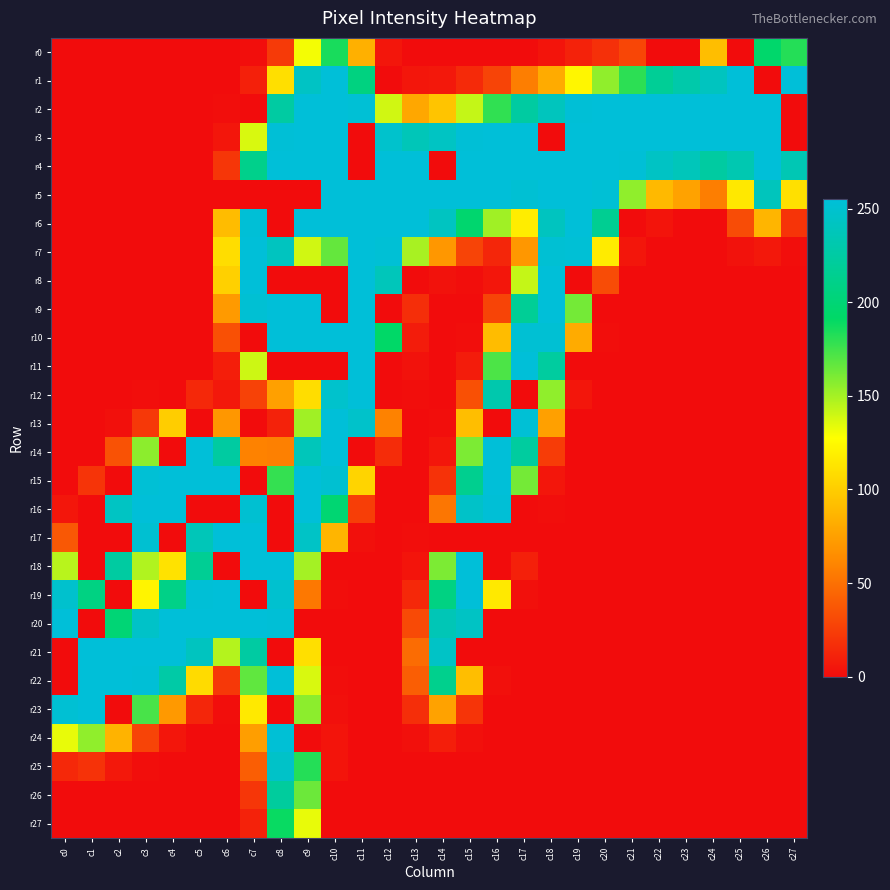

At how many categories does at least one series exceed 170?

28